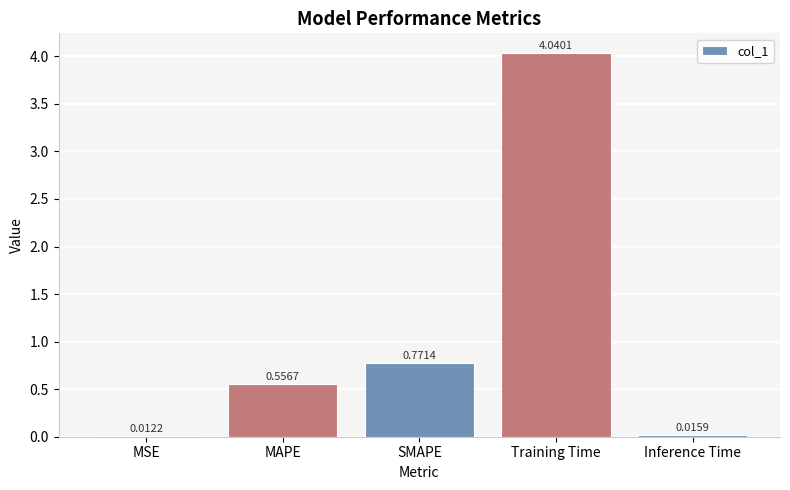

Where is the data nearest to the value 2?

SMAPE